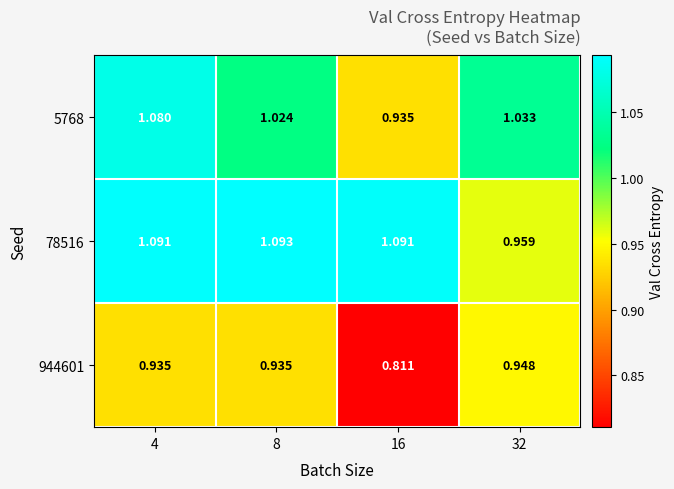

Is the value of 78516 at 4 greater than the value of 944601 at 16?

Yes